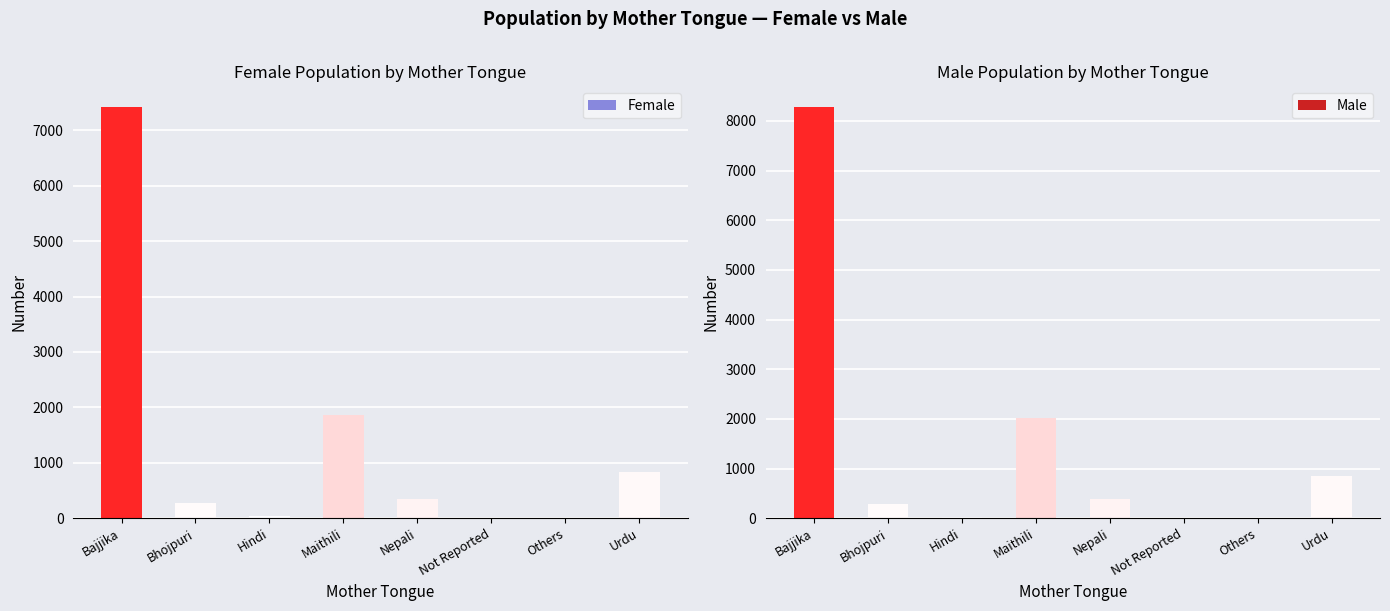

What is the spread (max minus min) of values at Urdu?

22